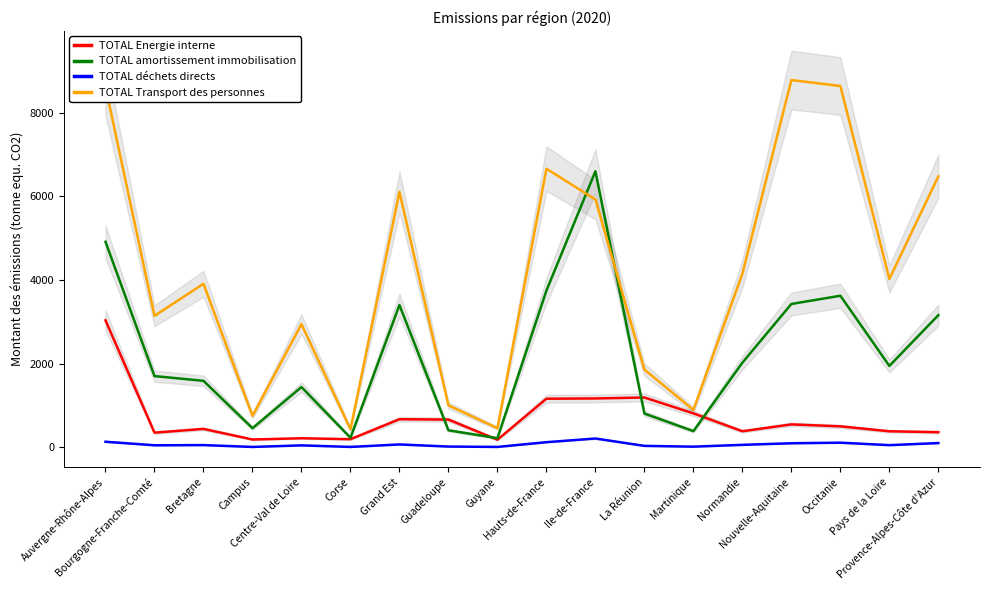

In TOTAL amortissement immobilisation, how many points are lower than both neighbors (excluding endpoints)?

5